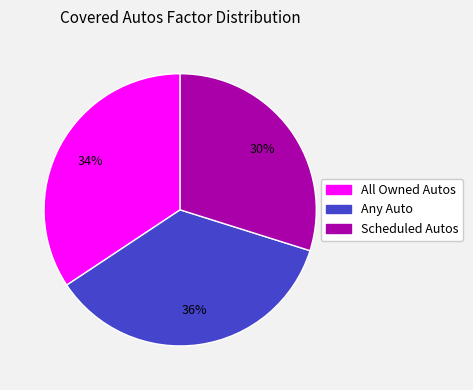

Does All Owned Autos represent more than half of the total?

No